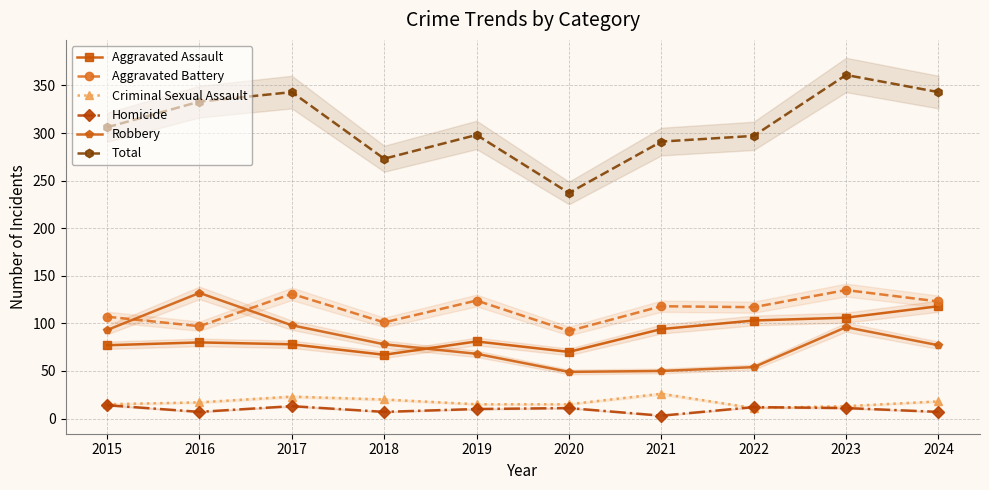

True or false: Aggravated Battery and Aggravated Assault intersect in this chart.

False